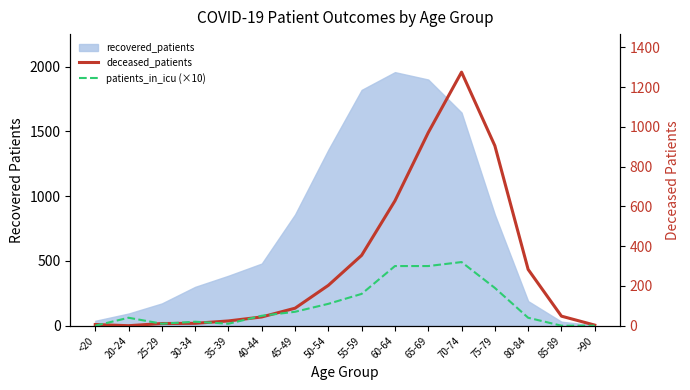

Does the chart display data point markers on the line(s)?

No